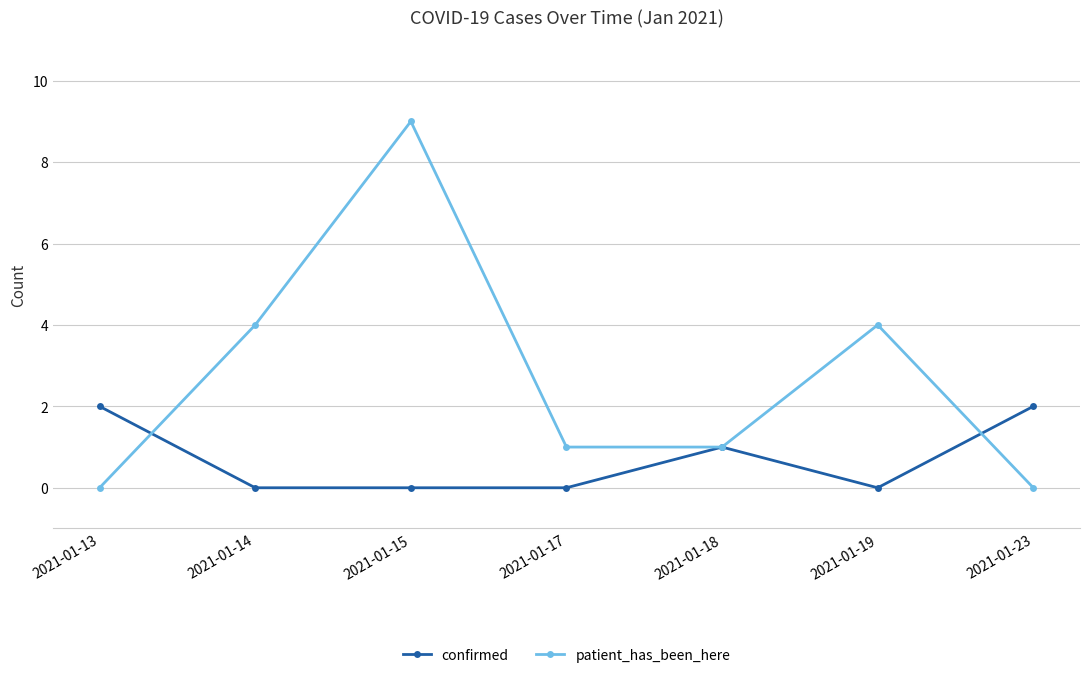

True or false: confirmed has more than 0 interior local peaks.

True